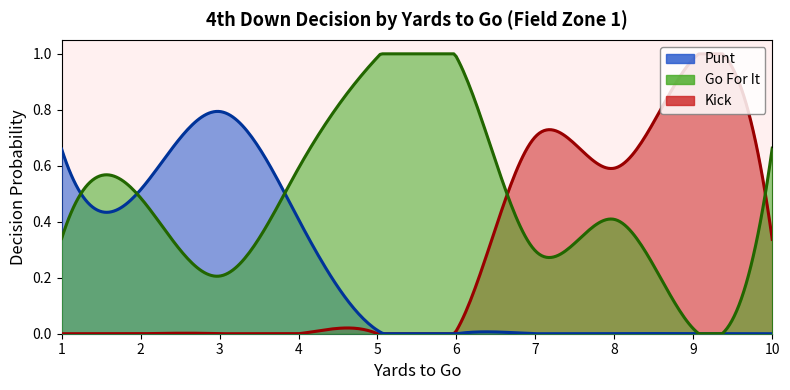

Reading right to left, list all the values displayed in this chart.

gofor: 0.7	0.0	0.4	0.3	1.0	1.0	0.6	0.2	0.5	0.3
punt: 0.0	0.0	0.0	0.0	0.0	0.0	0.4	0.8	0.5	0.7
kick: 0.3	1.0	0.6	0.7	0.0	0.0	0.0	0.0	0.0	0.0